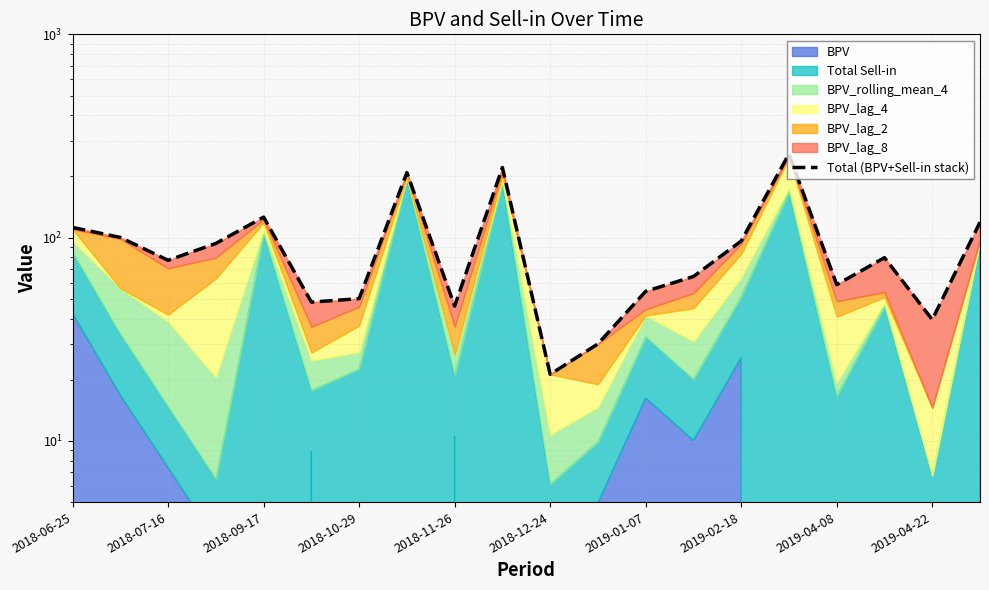

Approximately how many times larger is the value at 2018-10-29 compared to 2019-02-18?

0.4